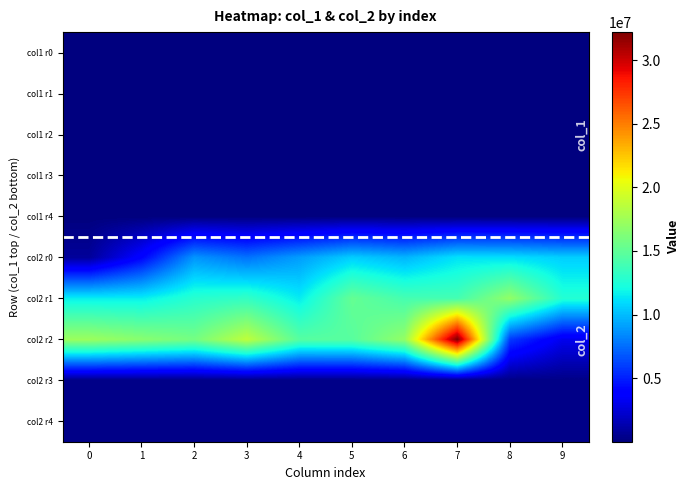

What is the minimum value shown in the chart?

4608